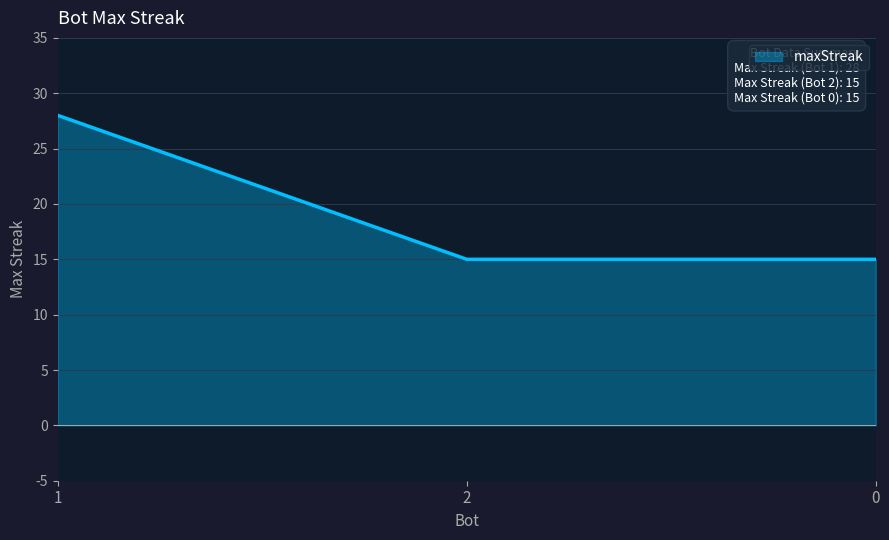

True or false: the data shows 22 at 2.

False